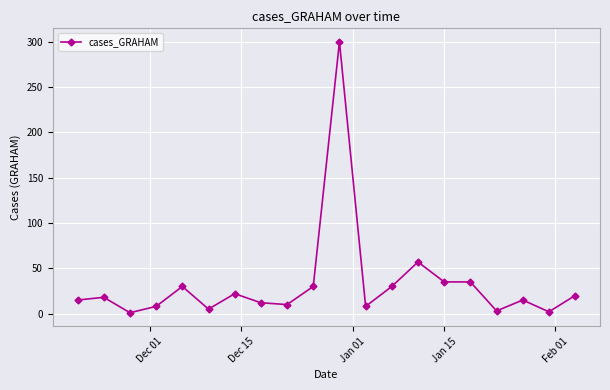

How many lines are shown in the chart?

1